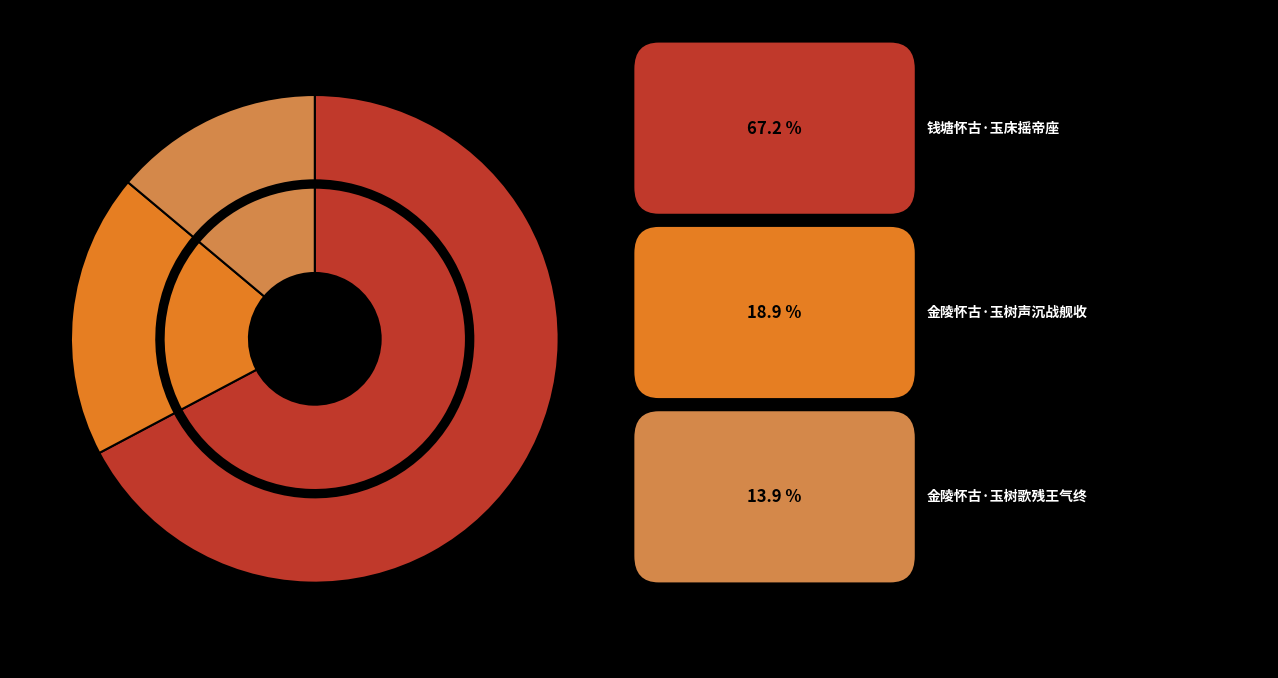

Combined, what portion of the pie is 钱塘怀古·玉床摇帝座 and 金陵怀古·玉树歌残王气终?

81.1%